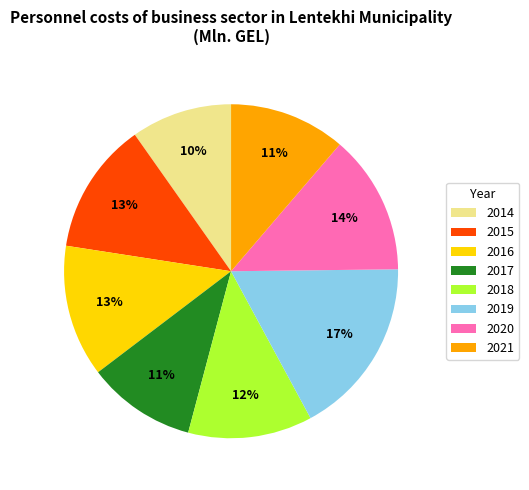

To the nearest percent, what is the difference between the 2018 and 2016 slice percentages?

1%